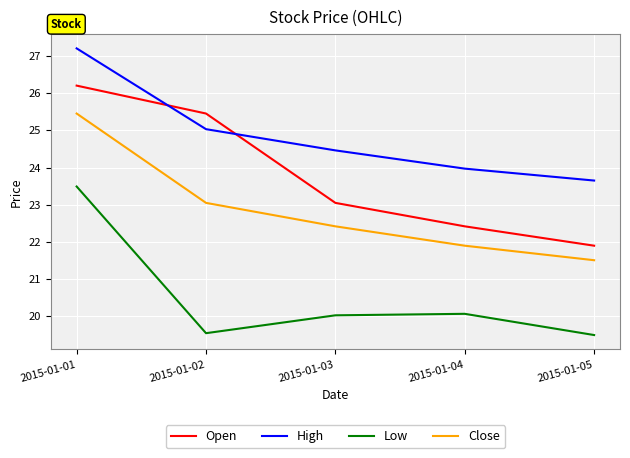

The value of High at 2015-01-01 is 27.2. True or false?

True